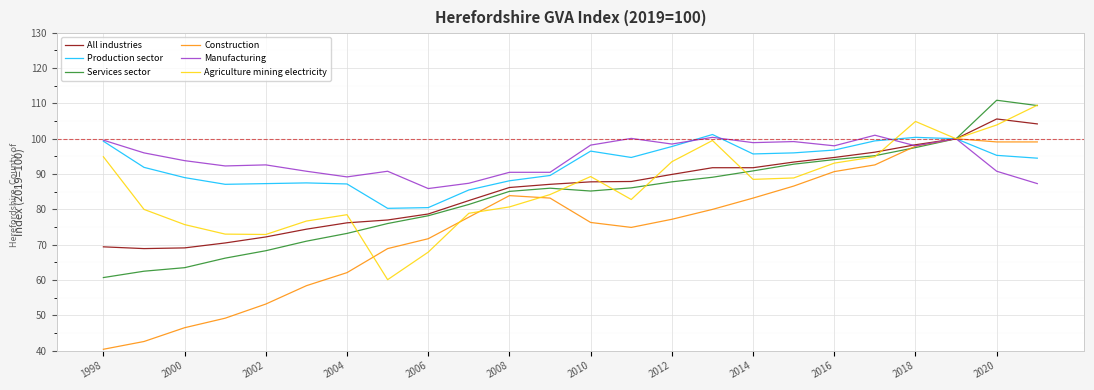

What is the lowest value of the Manufacturing series?

85.9